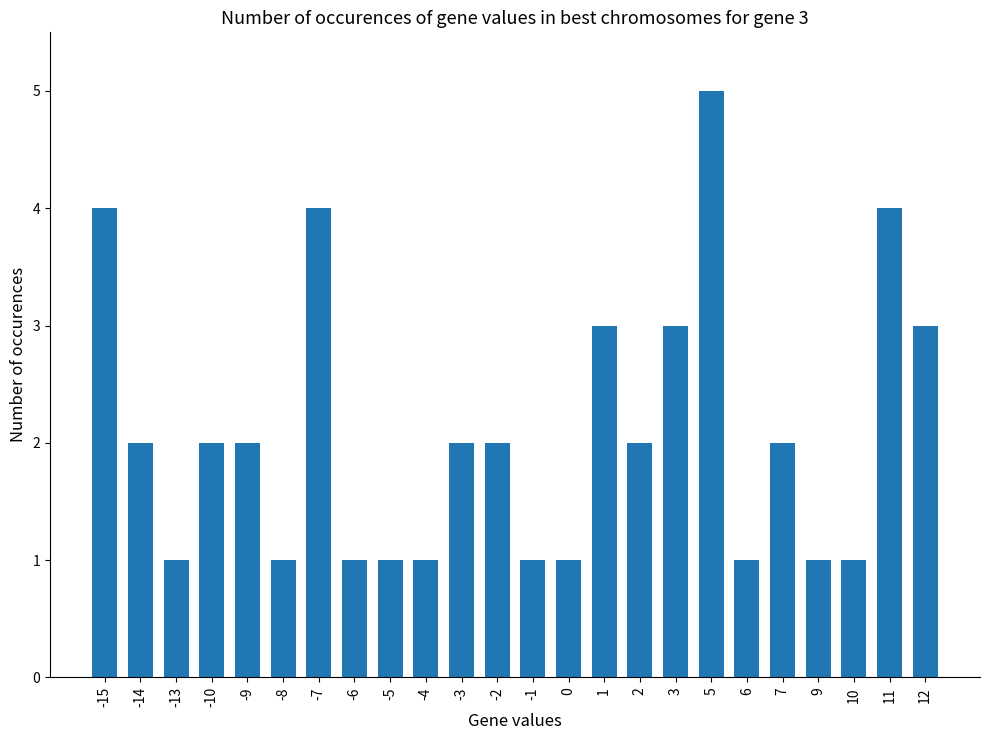

Reading right to left, what are all the values shown in this chart?

3	4	1	1	2	1	5	3	2	3	1	1	2	2	1	1	1	4	1	2	2	1	2	4